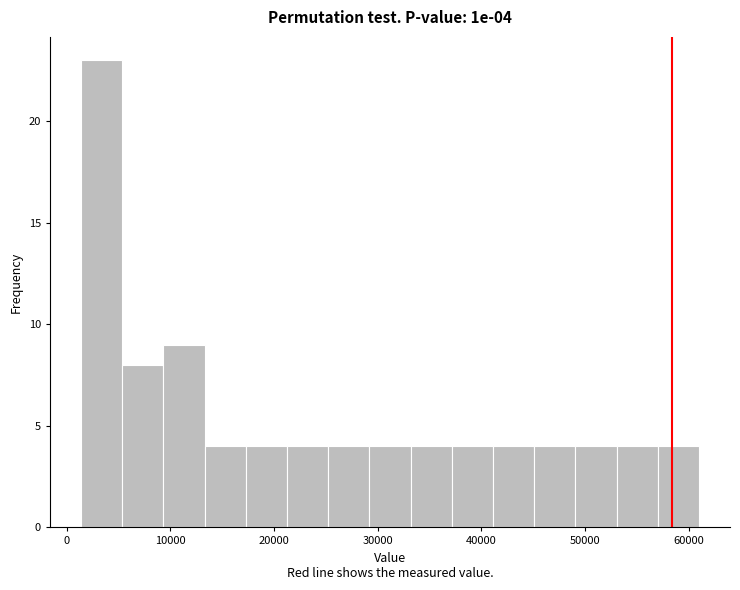

Around what value on the x-axis is the tallest bar? Give the approximate position of its centre, as read against the axis.

3000